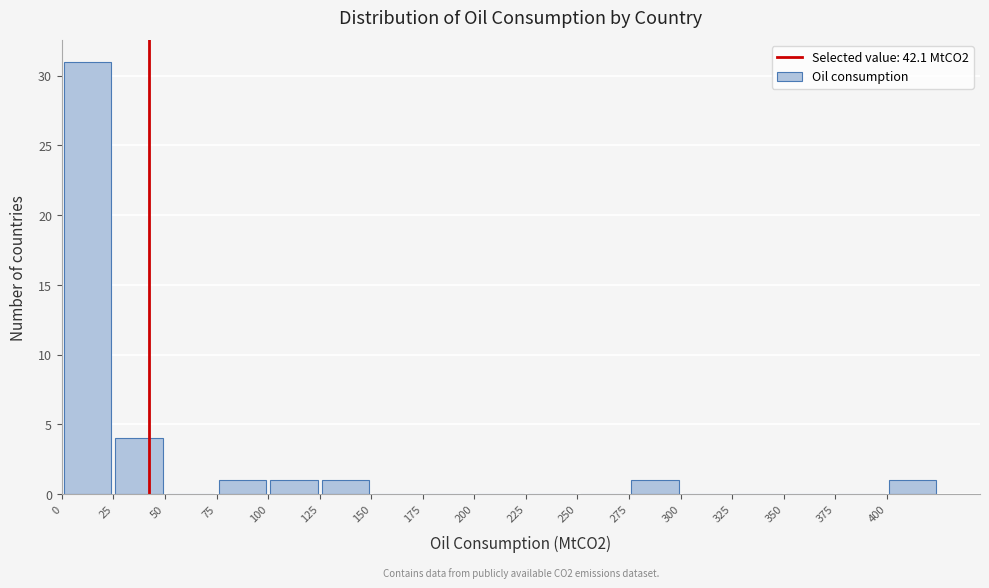

Which range on the x-axis has the tallest bar?

0 to 25